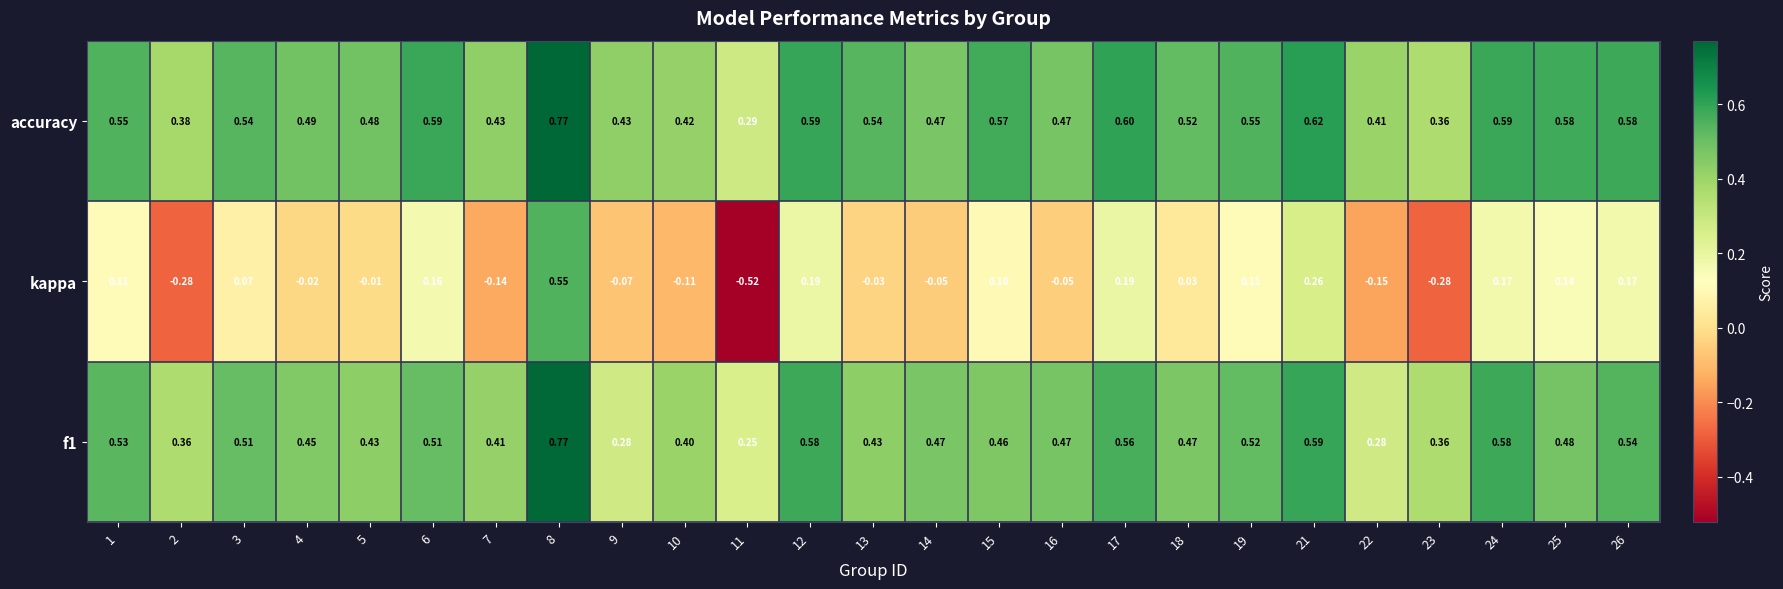

Between 5 and 6, which series saw the biggest shift?

kappa